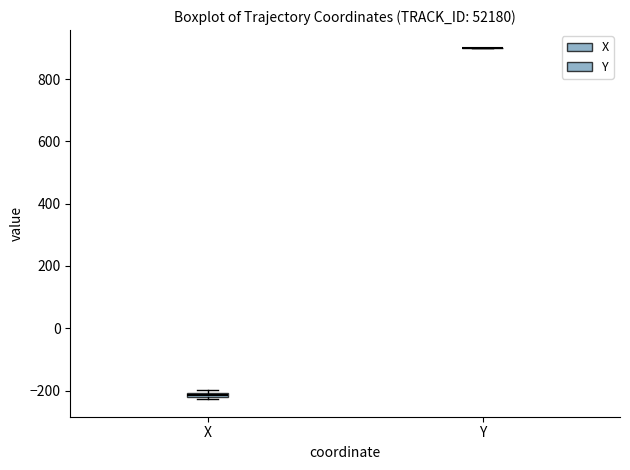

Where is the upper edge of the box for X on the y-axis? The values are not printed on the chart, so give them approximately, as read against the axis.

-200